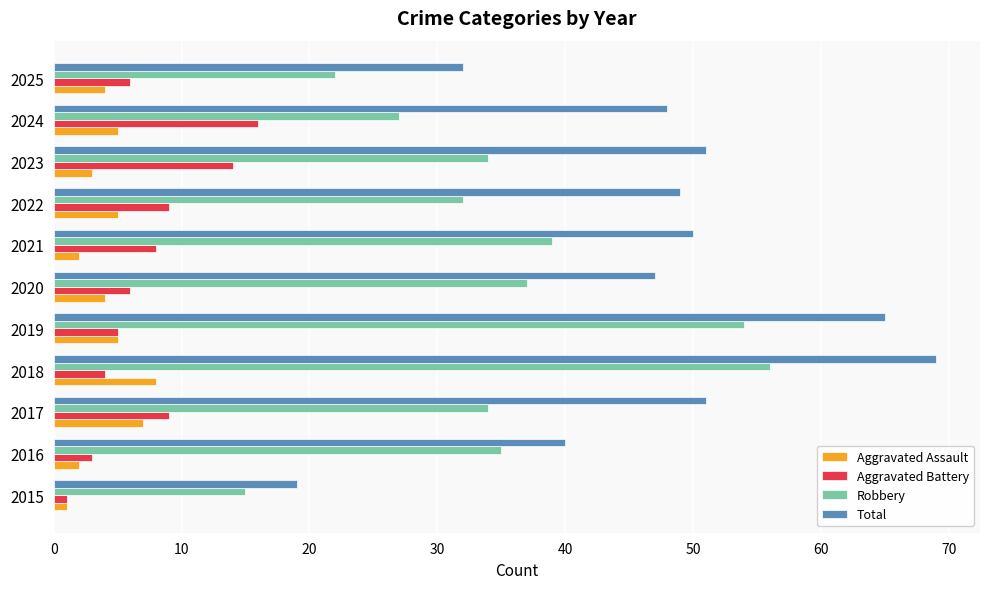

Where is Total nearest to the value 44?

2020